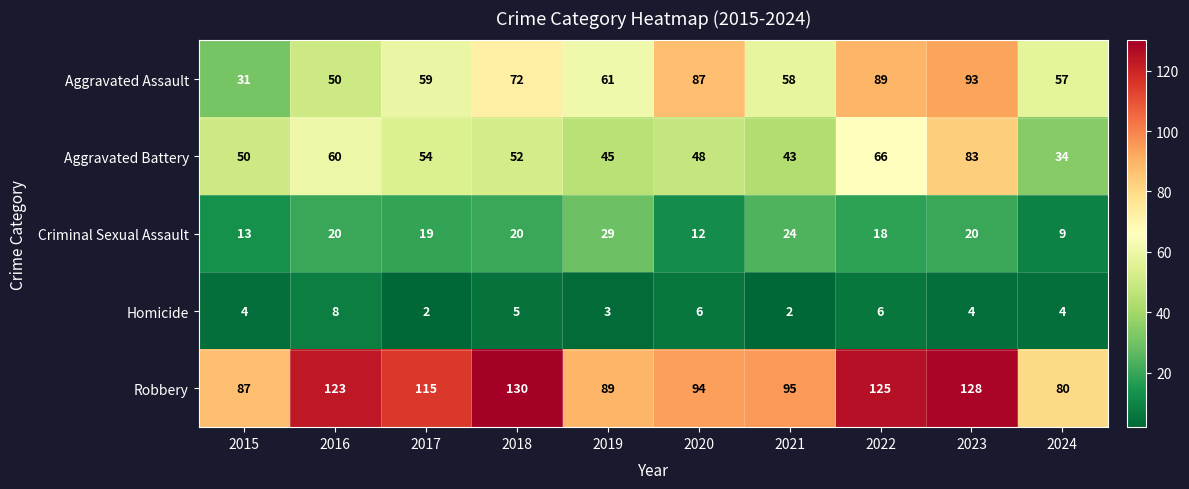

Is it true that Robbery equals 125 at 2022?

True